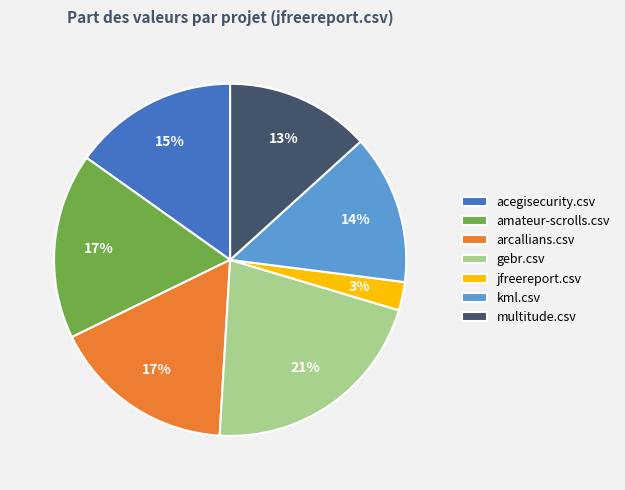

True or false: arcallians.csv accounts for 27% of the total.

False